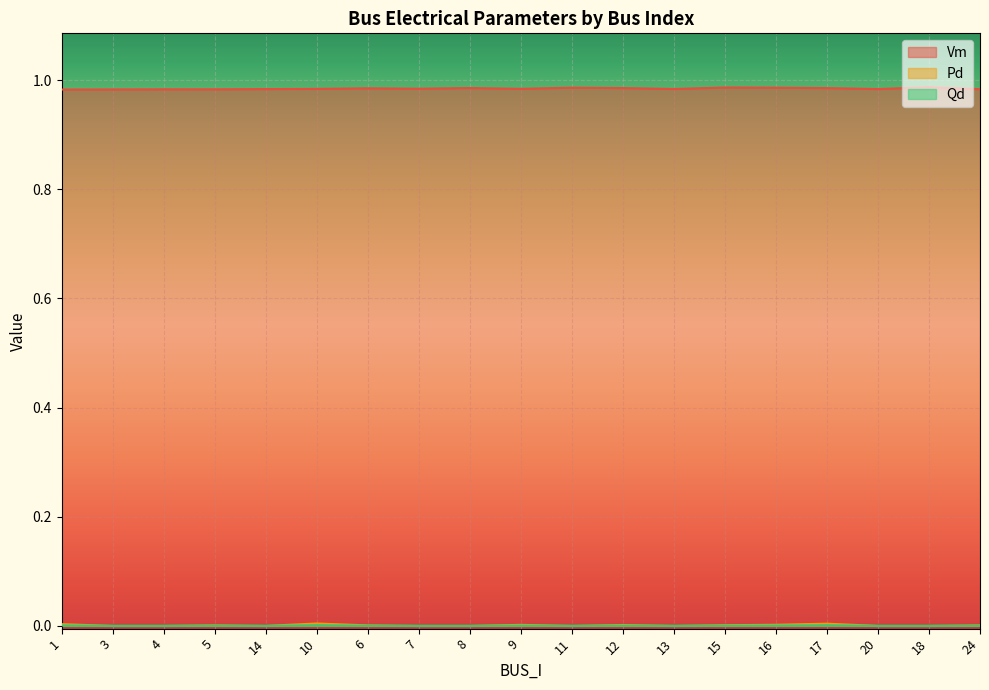

How many lines are shown in the chart?

3